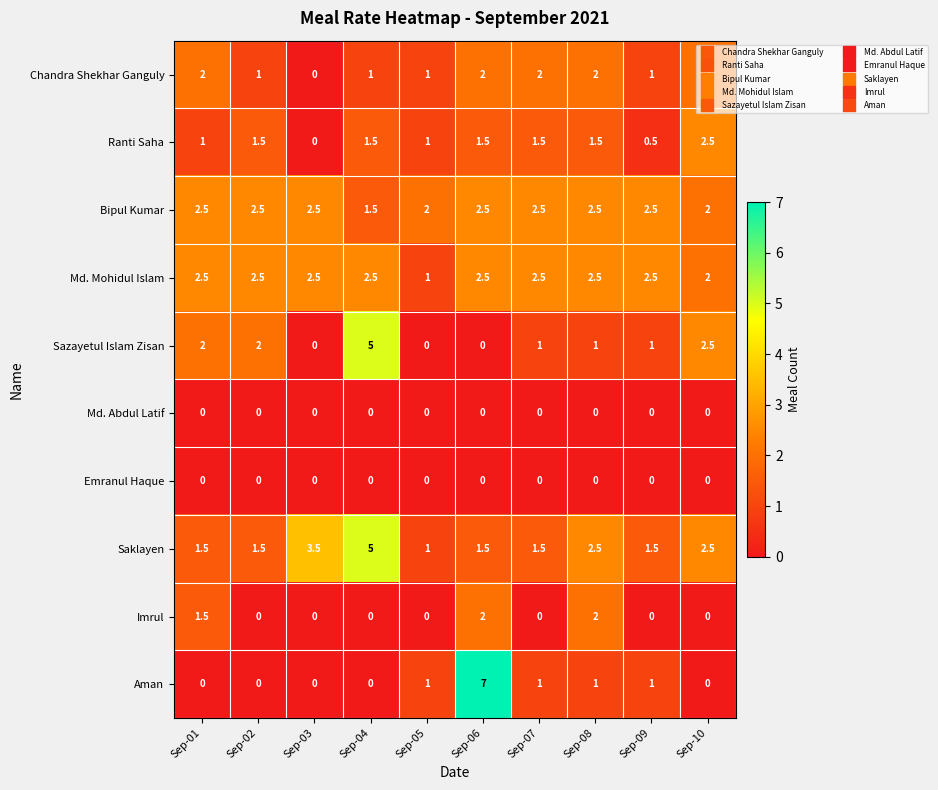

Count the Aman values in the range 0 to 1.

9